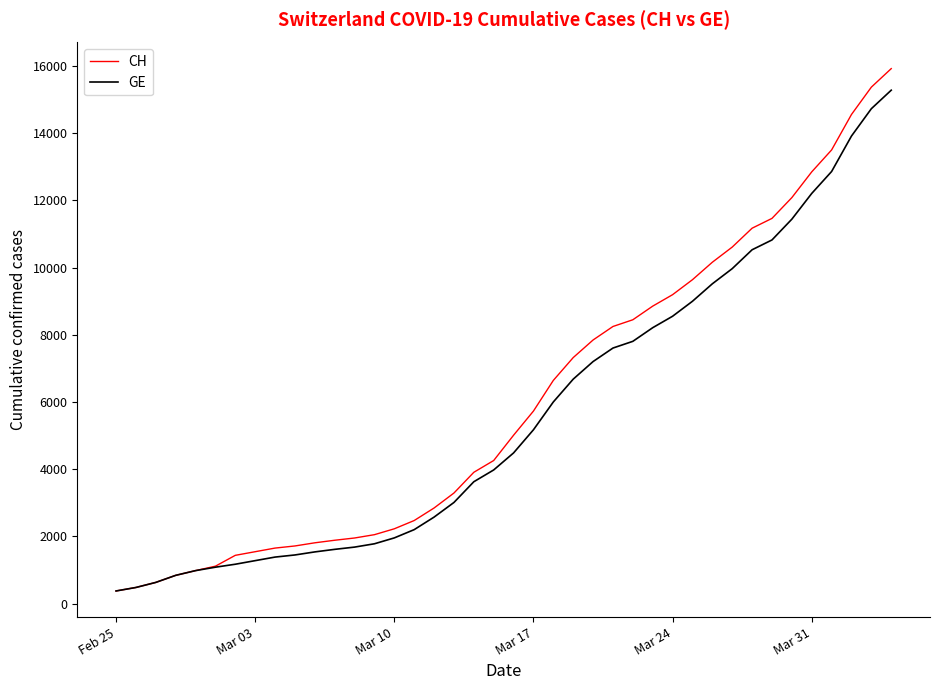

What is the maximum value for GE?

15284